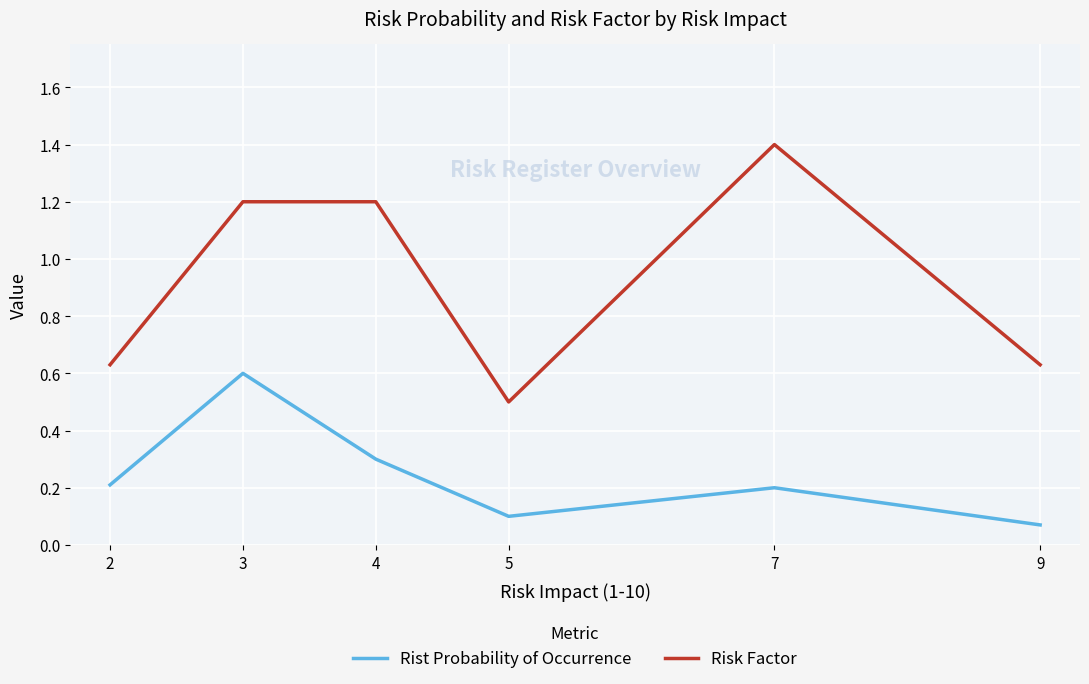

True or false: Risk Factor and Rist Probability of Occurrence cross at least once.

False